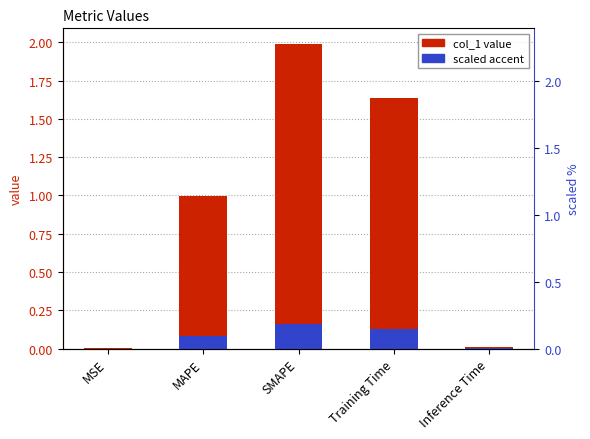

Which series changed the most between MAPE and Inference Time?

col_1 value